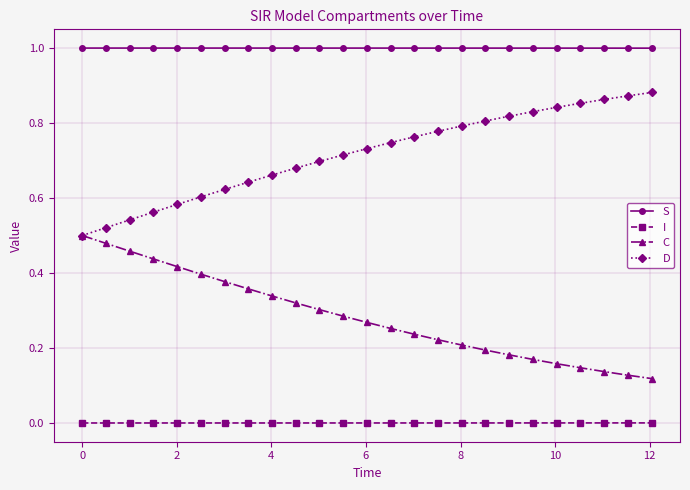

Which series has the largest total across all categories?

S